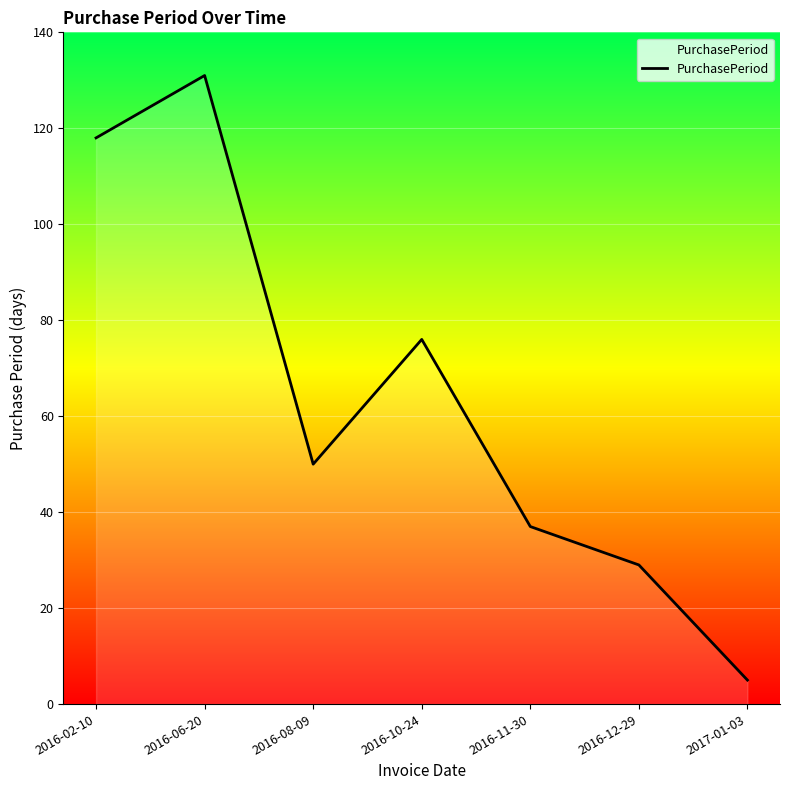

What position from the left is 2017-01-03?

7